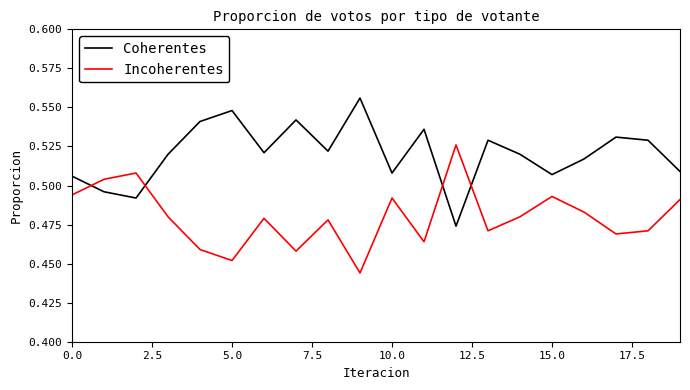

What are all the series names shown in the legend?

Coherentes, Incoherentes